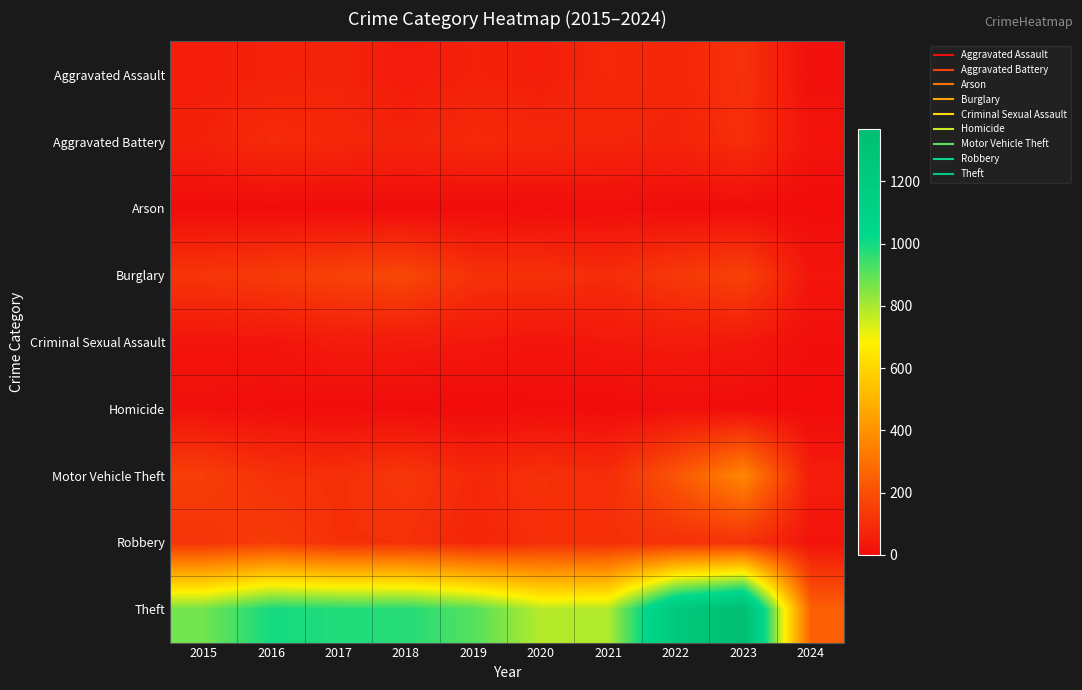

Which series changed the most between 2016 and 2021?

Theft